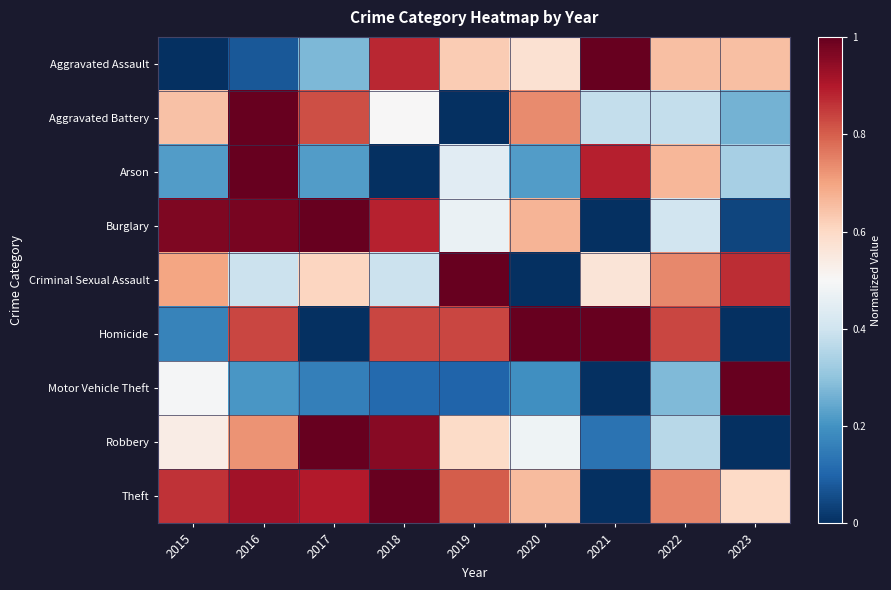

Reading right to left, extract all data points from this chart.

Aggravated Assault: 2023=0.7	2022=0.7	2021=1.0	2020=0.6	2019=0.6	2018=0.9	2017=0.3	2016=0.1	2015=0.0
Aggravated Battery: 2023=0.3	2022=0.4	2021=0.4	2020=0.7	2019=0.0	2018=0.5	2017=0.8	2016=1.0	2015=0.6
Arson: 2023=0.3	2022=0.7	2021=0.9	2020=0.2	2019=0.4	2018=0.0	2017=0.2	2016=1.0	2015=0.2
Burglary: 2023=0.0	2022=0.4	2021=0.0	2020=0.7	2019=0.5	2018=0.9	2017=1.0	2016=1.0	2015=1.0
Criminal Sexual Assault: 2023=0.9	2022=0.7	2021=0.6	2020=0.0	2019=1.0	2018=0.4	2017=0.6	2016=0.4	2015=0.7
Homicide: 2023=0.0	2022=0.8	2021=1.0	2020=1.0	2019=0.8	2018=0.8	2017=0.0	2016=0.8	2015=0.2
Motor Vehicle Theft: 2023=1.0	2022=0.3	2021=0.0	2020=0.2	2019=0.1	2018=0.1	2017=0.2	2016=0.2	2015=0.5
Robbery: 2023=0.0	2022=0.4	2021=0.1	2020=0.5	2019=0.6	2018=1.0	2017=1.0	2016=0.7	2015=0.5
Theft: 2023=0.6	2022=0.7	2021=0.0	2020=0.7	2019=0.8	2018=1.0	2017=0.9	2016=0.9	2015=0.9